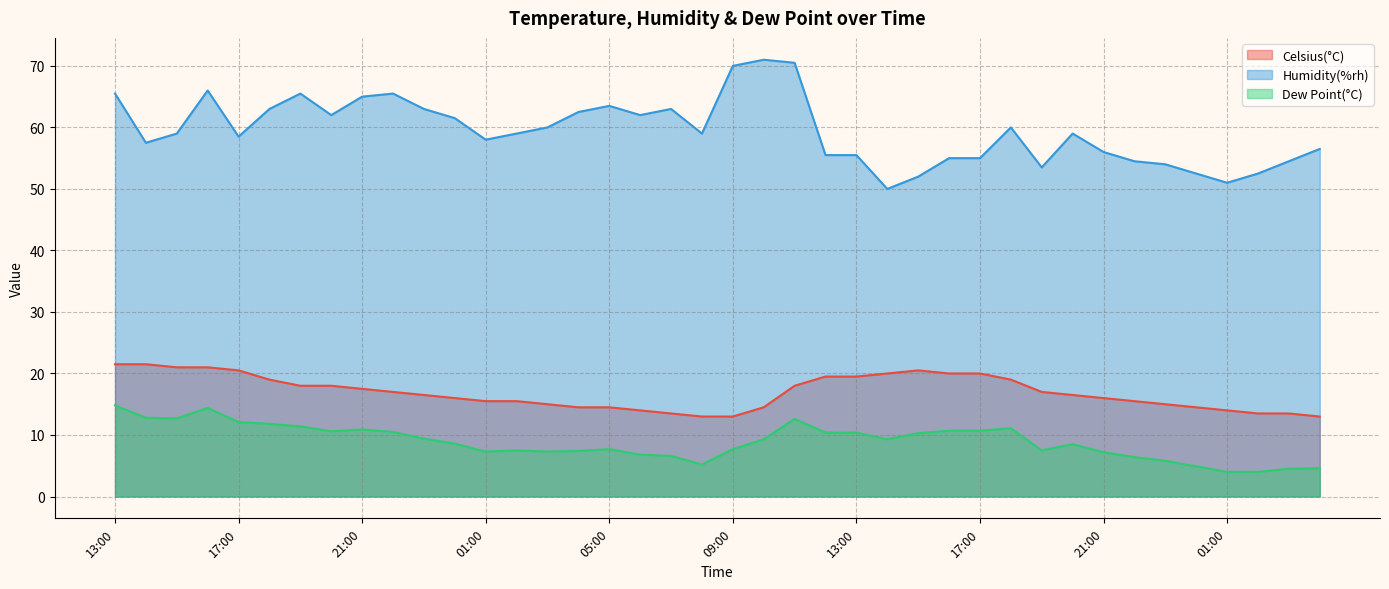

What is the lowest value of the Celsius(°C) series?

13.0